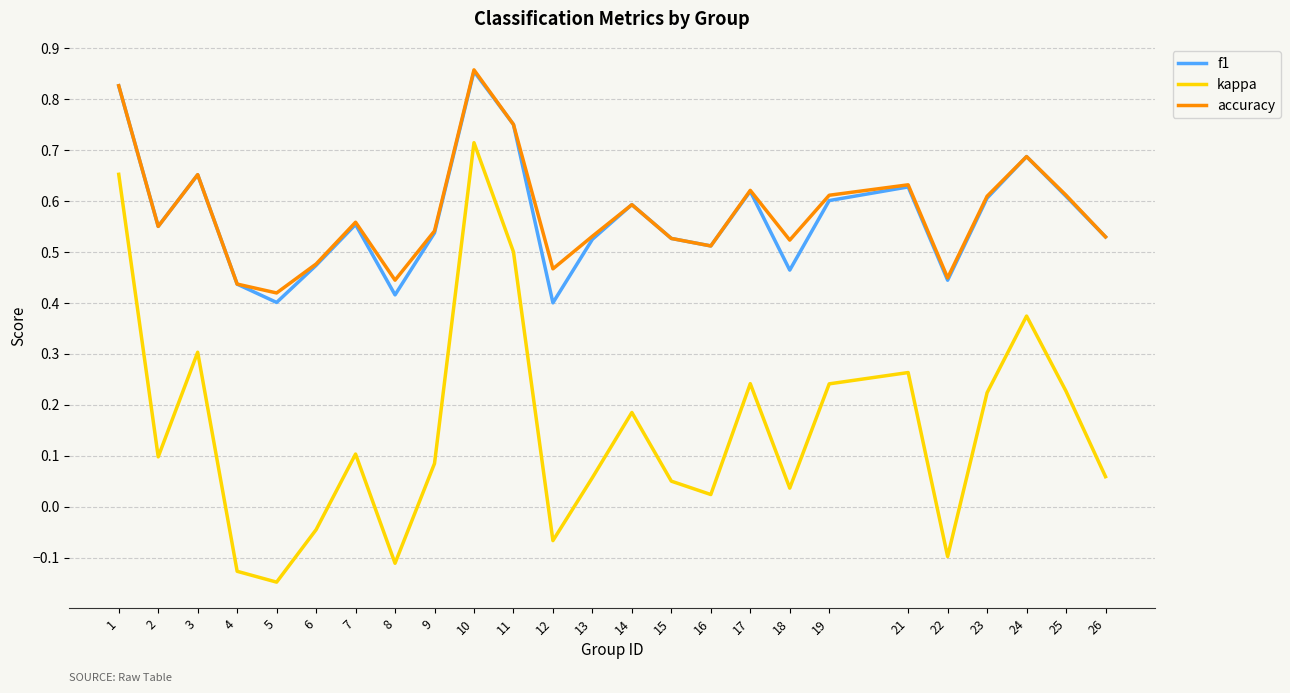

Which label corresponds to the largest value in the chart?

10